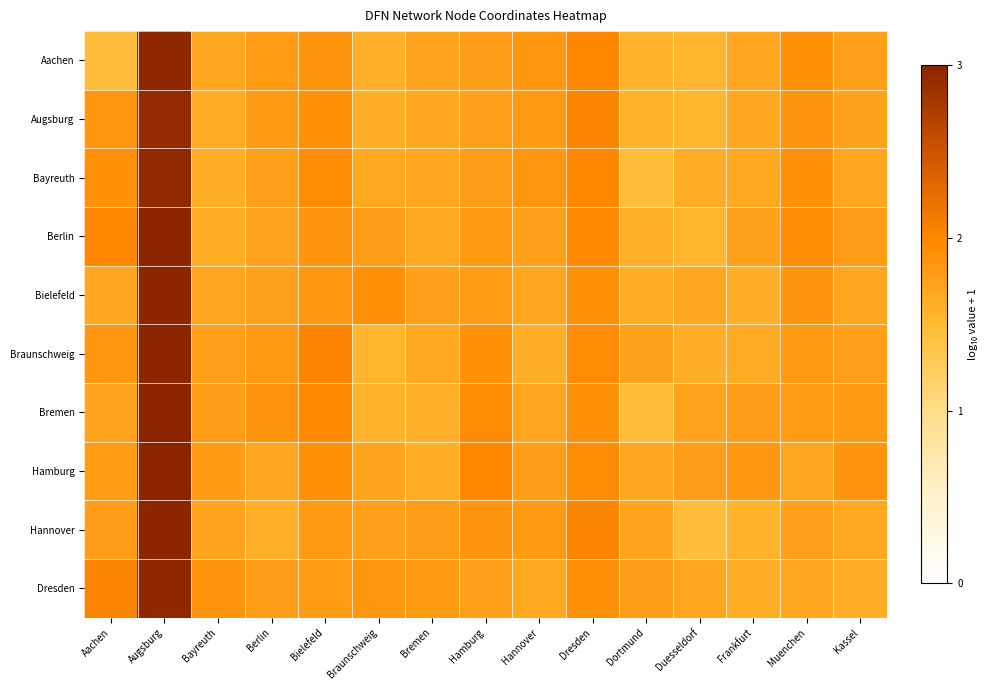

How many series are shown in this chart?

10